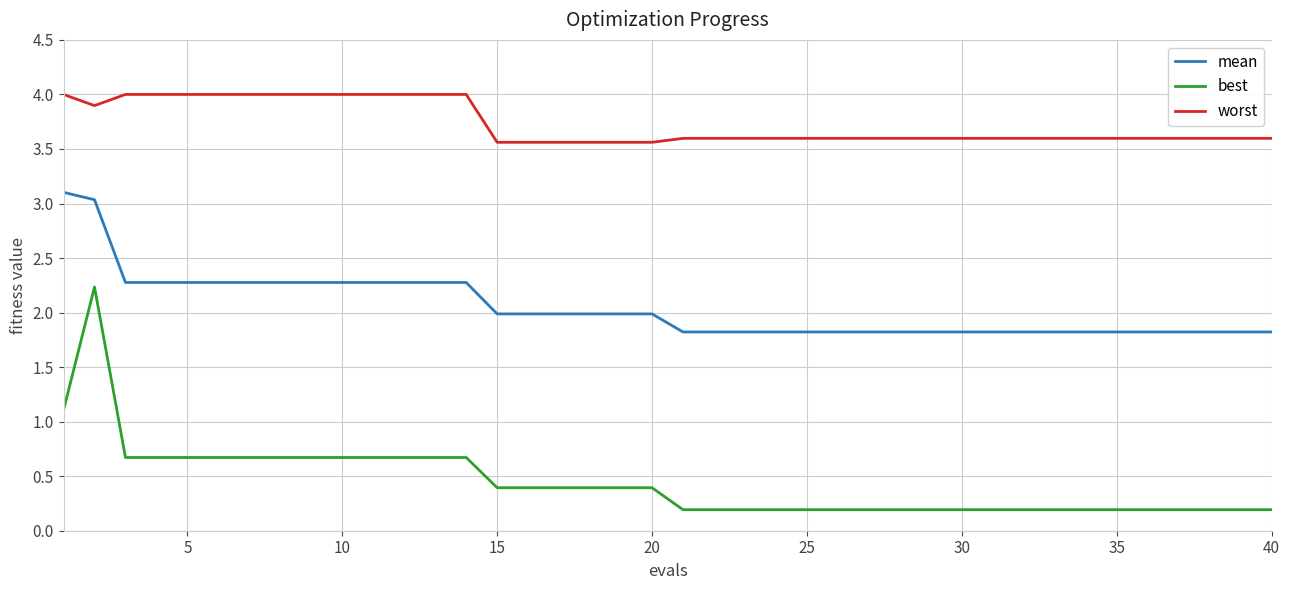

What is the maximum value for mean?

3.1